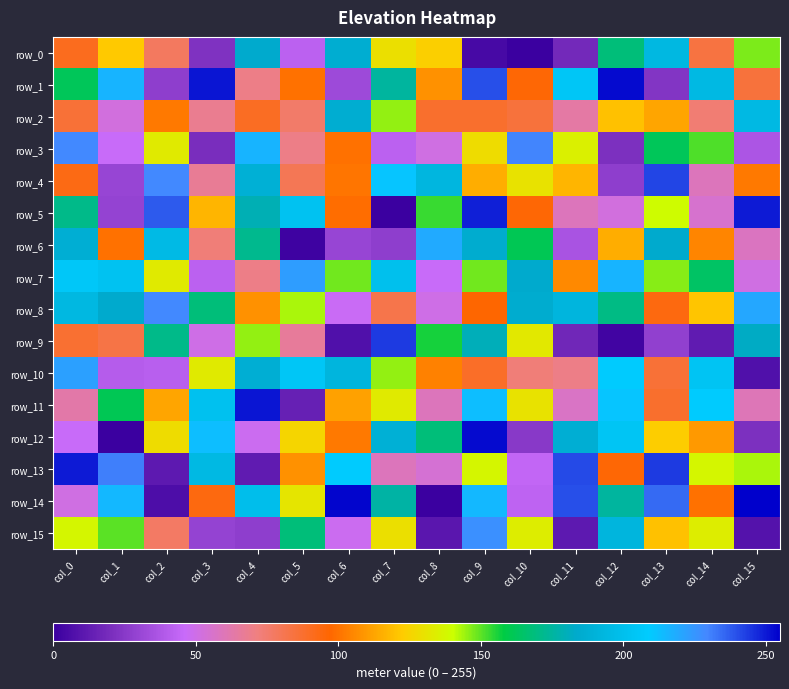

What is the difference between the maximum and minimum values in the row_11 series?

237